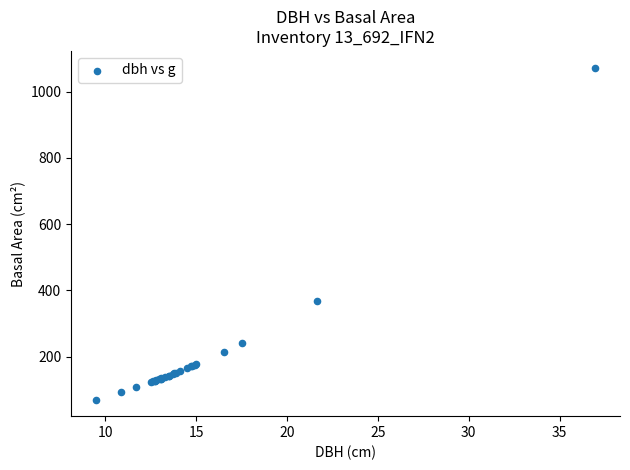

What Y value in the scatter plot is closest to 571?

368.1